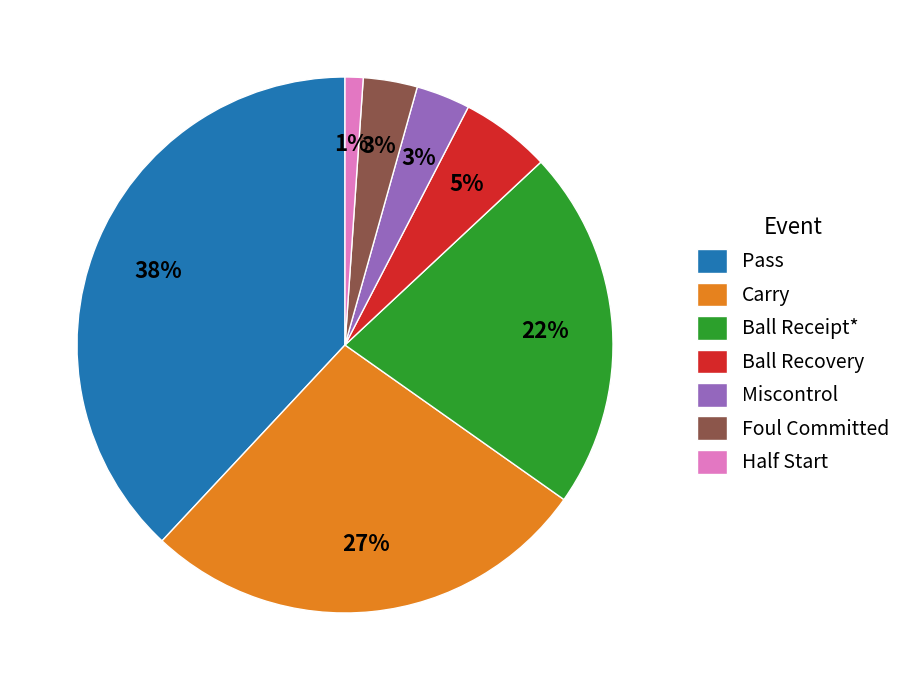

To the nearest percent, what is the combined percentage of Ball Receipt* and Carry?

49%